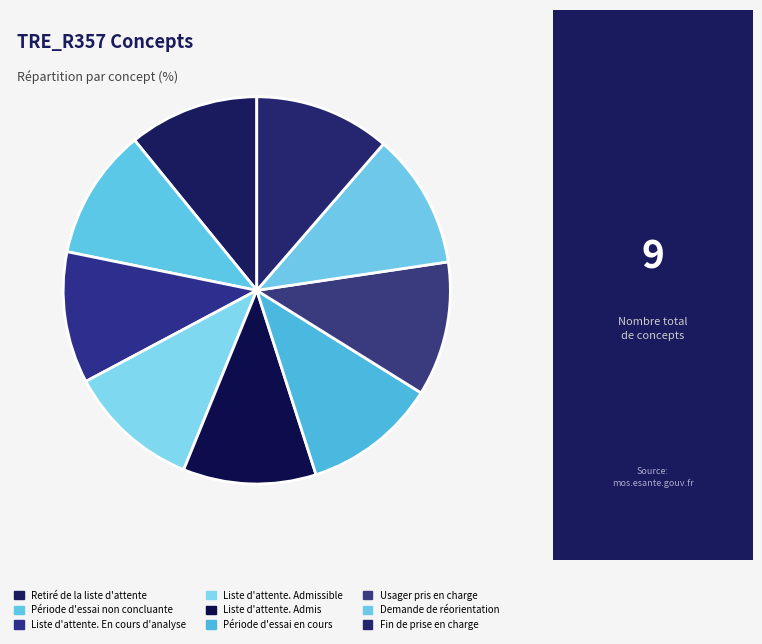

How many slices are in this pie chart?

9